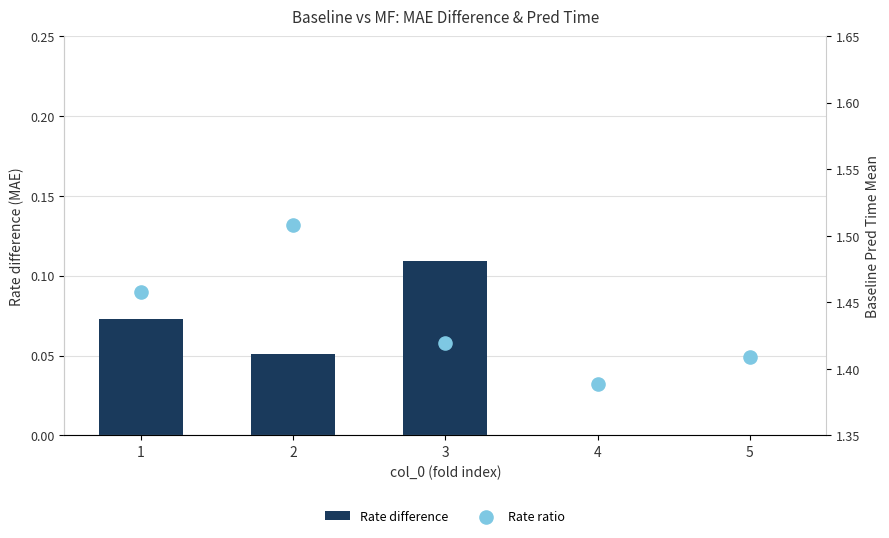

At which category is the sum across all series the highest?

2